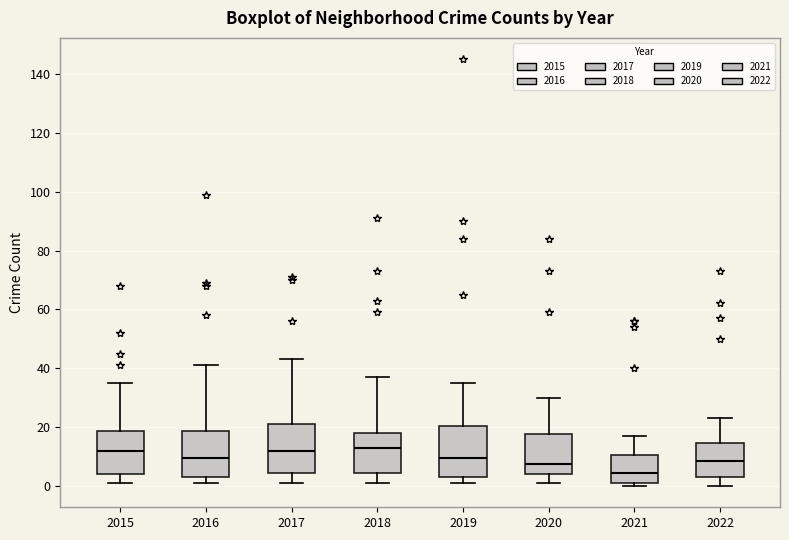

Where does the median line of the box at x = 2016 sit on the y-axis? The values are not printed on the chart, so give them approximately, as read against the axis.

10